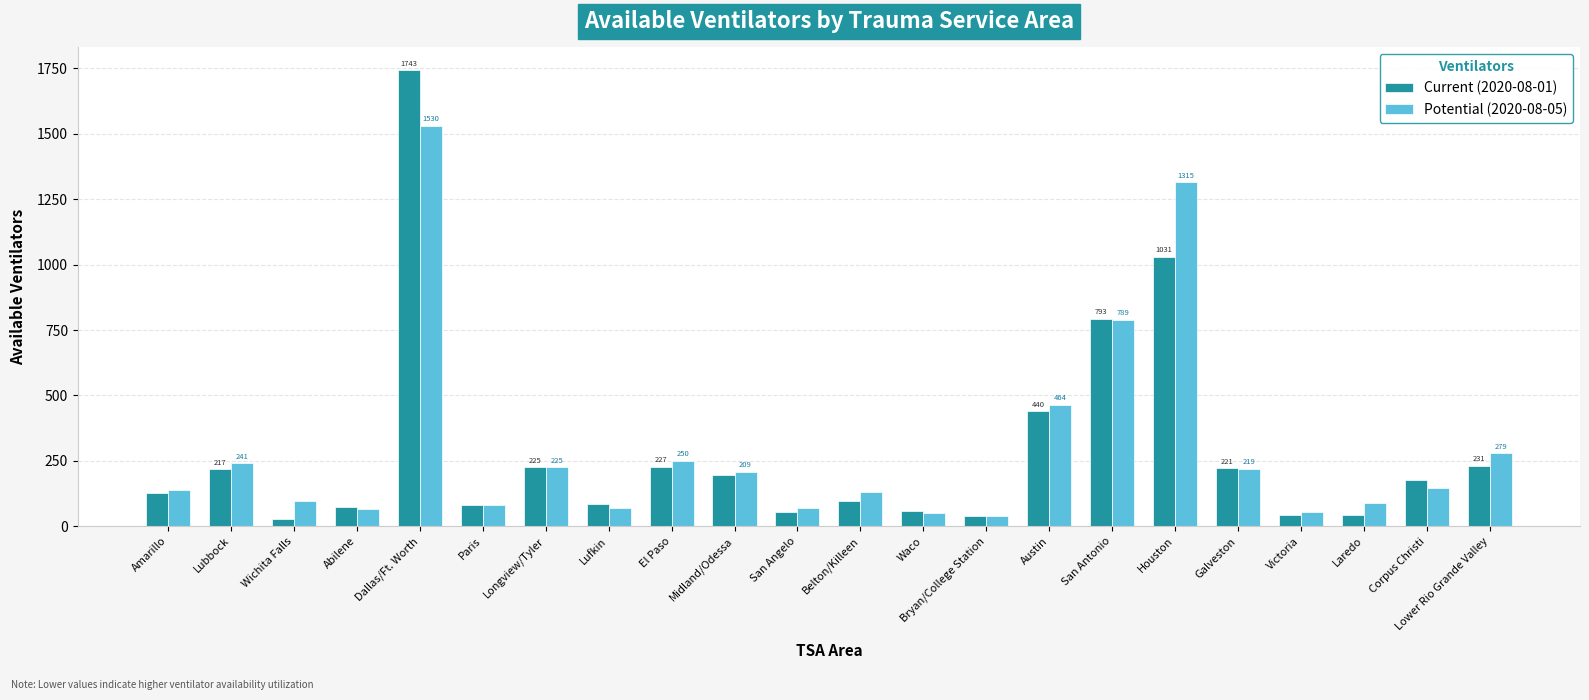

What is the sum of all Current (2020-08-01) values?

6231